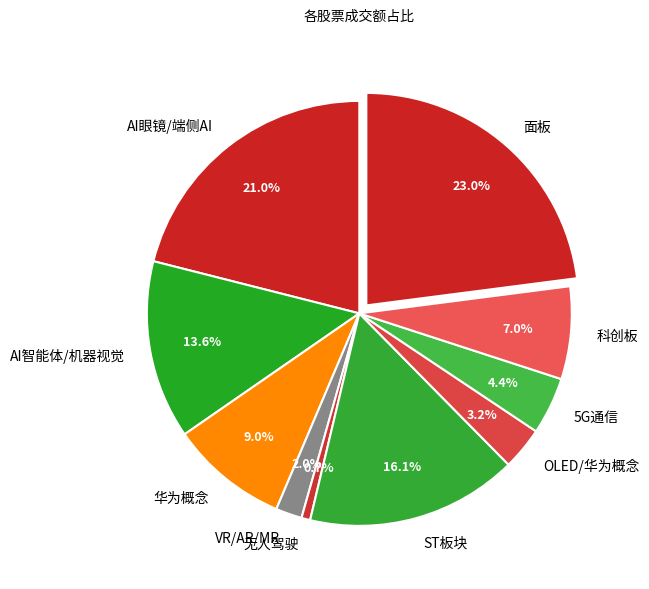

Does any single category account for the majority?

No